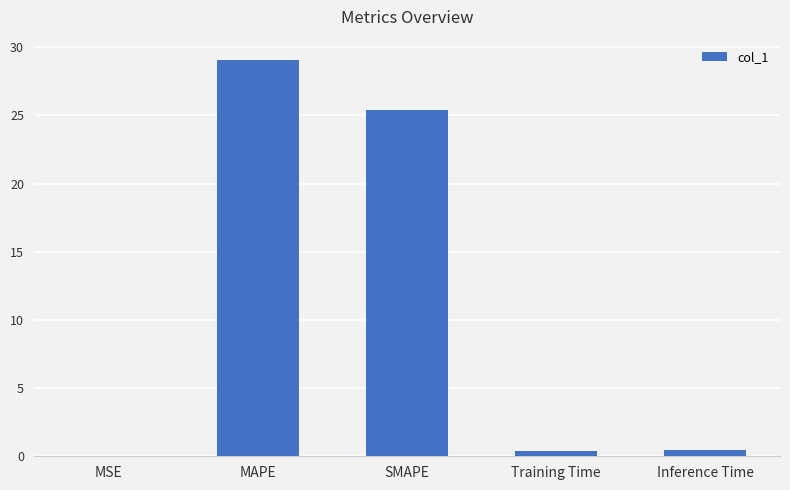

Are the bars horizontal?

No